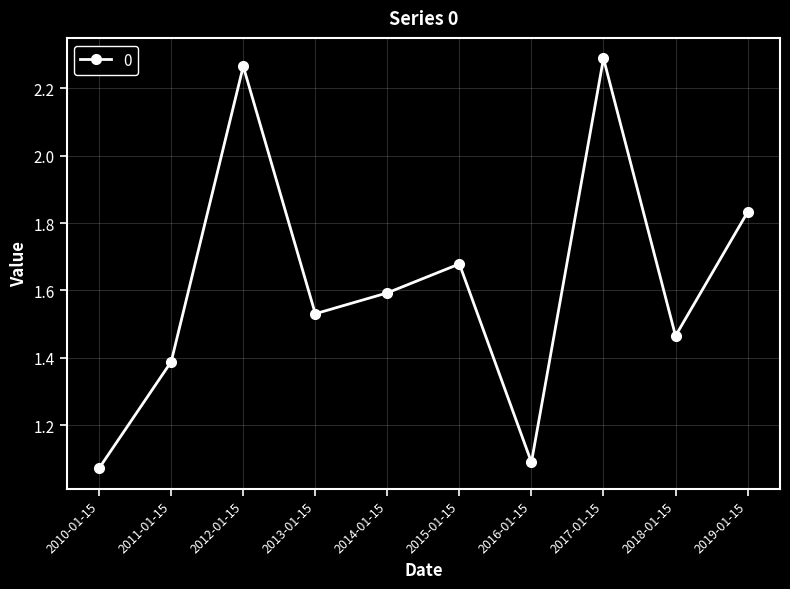

Is it true that the value at 2015-01-15 is 2.9?

False